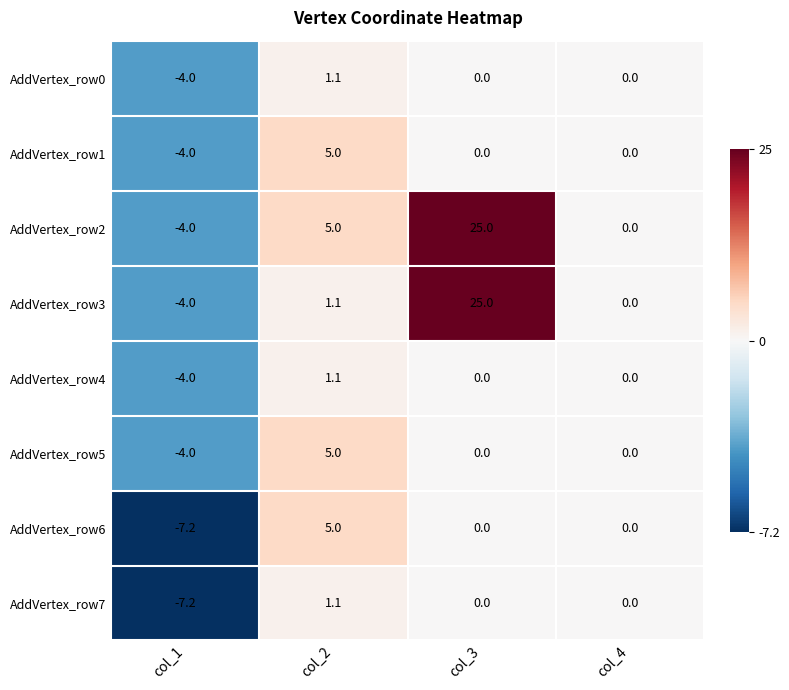

How many series are shown in this chart?

8